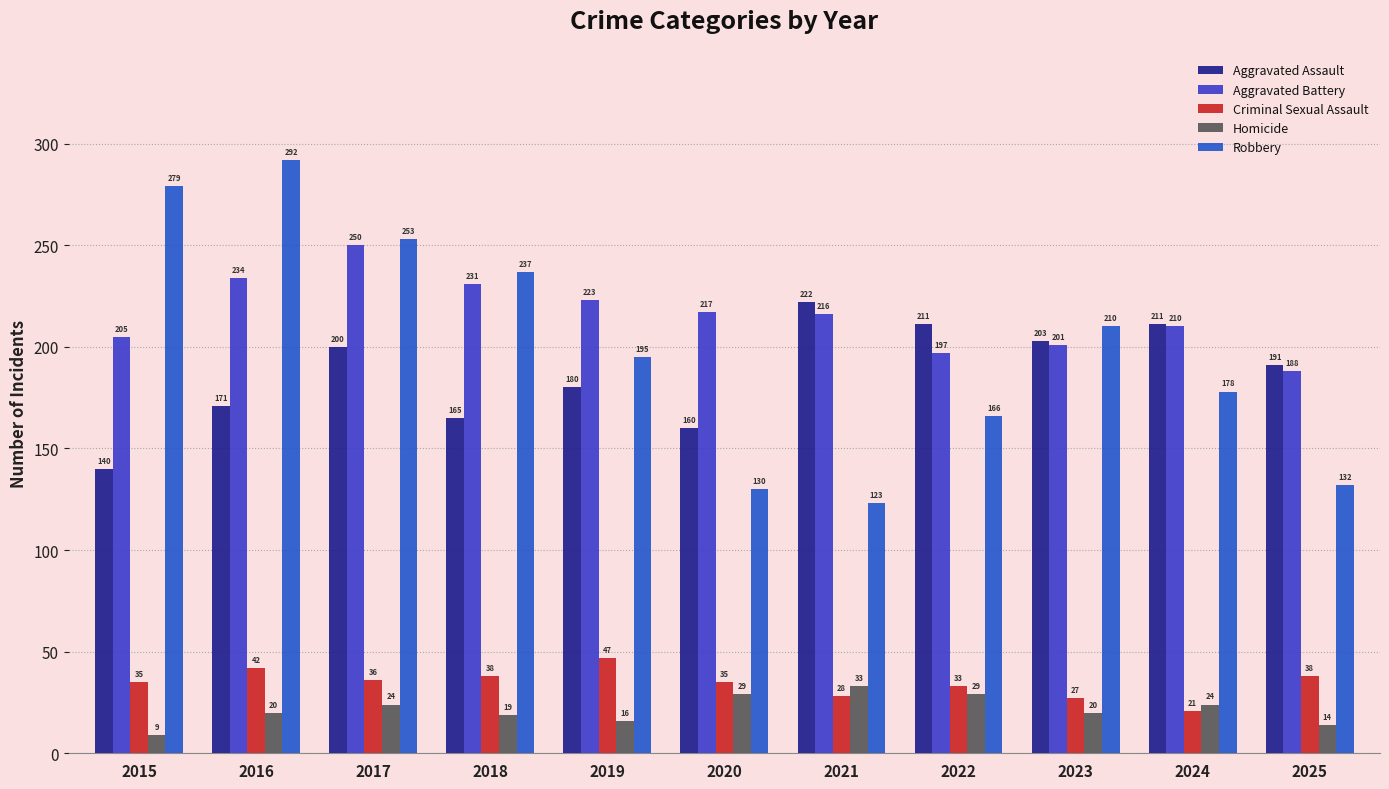

What is the total value across all series at 2024?

644